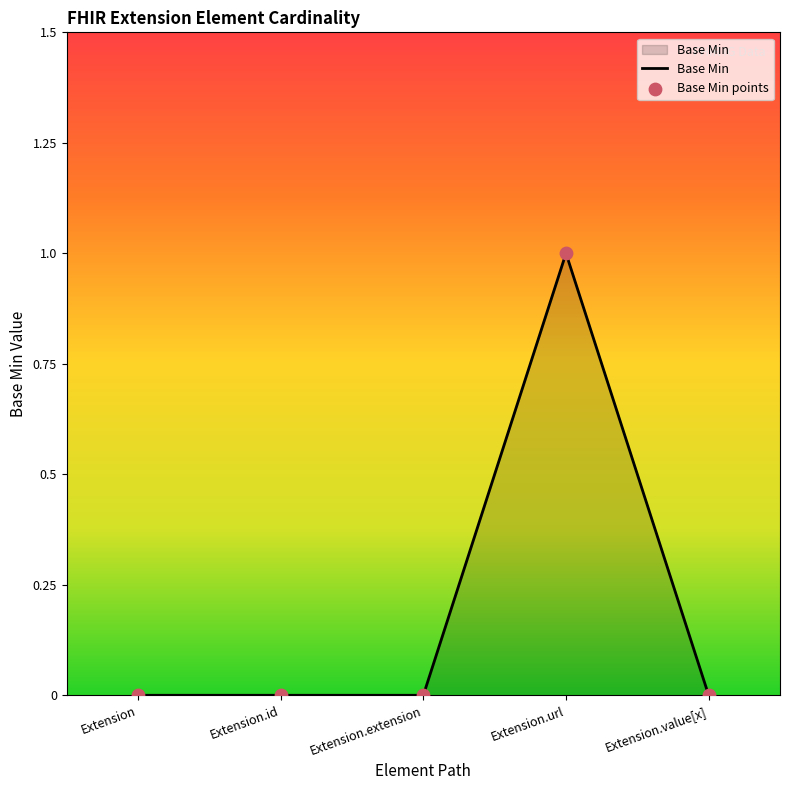

What position from the left is Extension.extension?

3